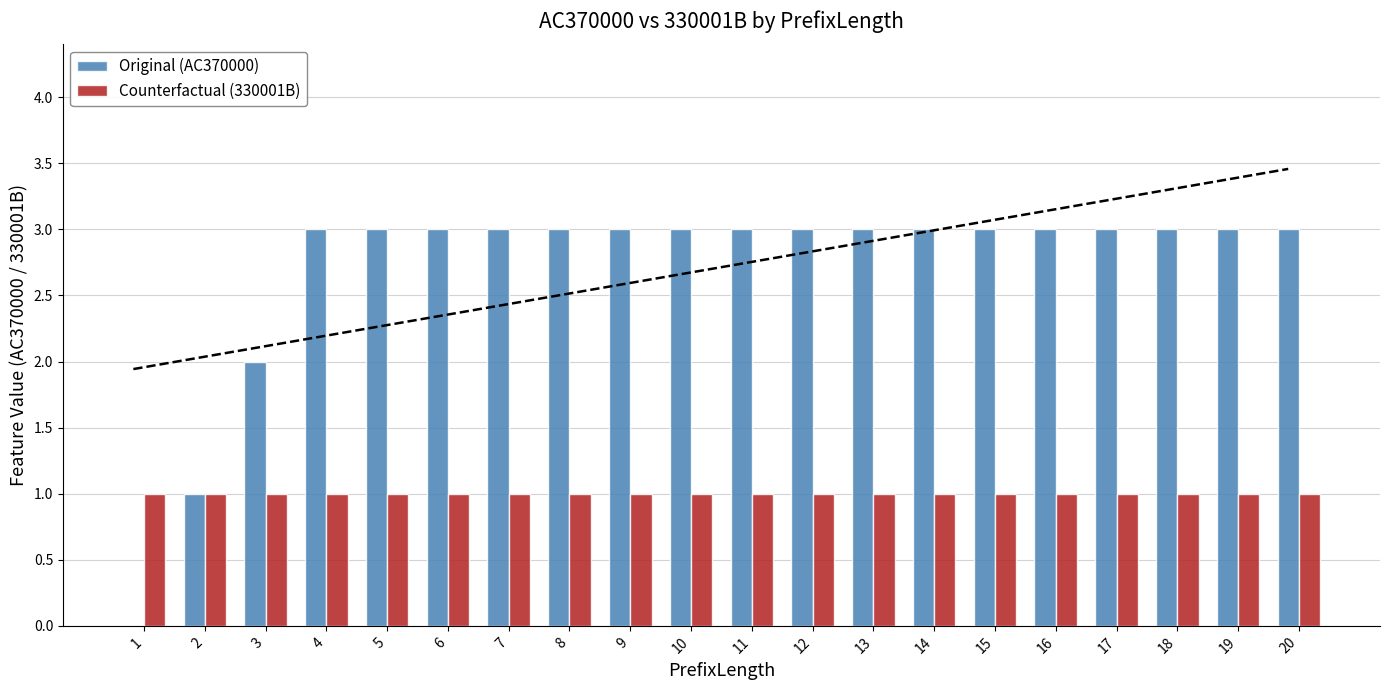

The value of Counterfactual (330001B) at 10 is 1. True or false?

True